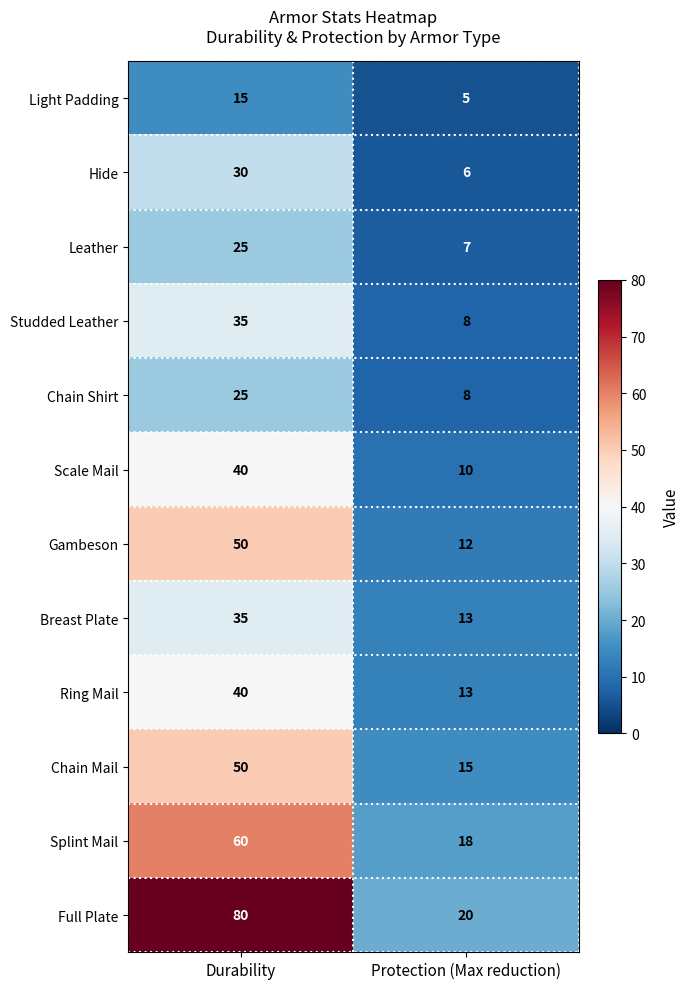

What is the approximate value of Chain Shirt at Protection (Max reduction)?

8